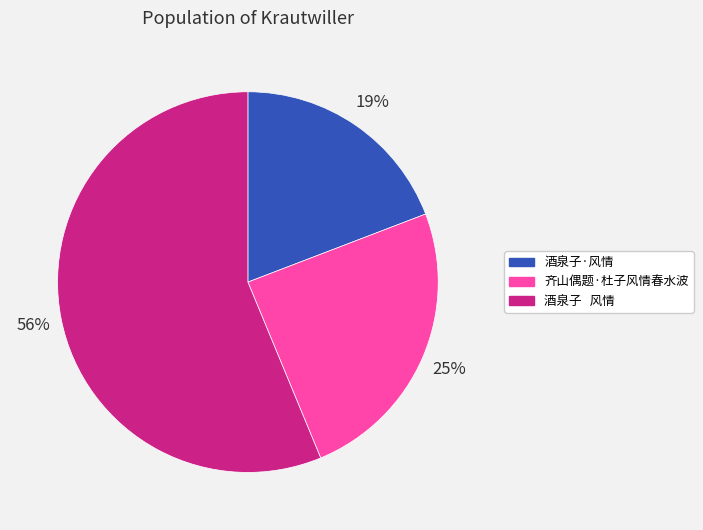

How many segments does this pie chart have?

3